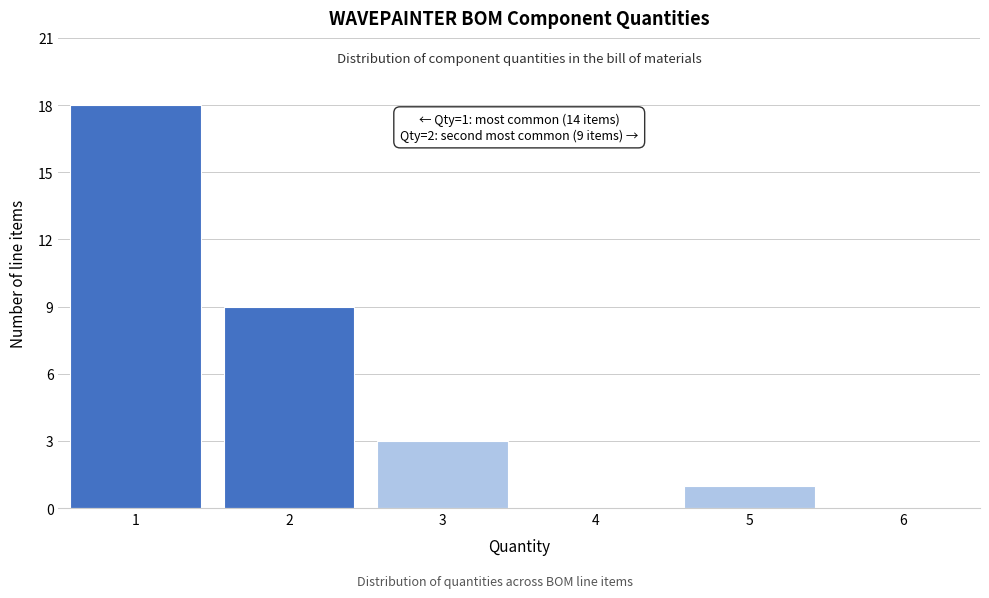

Reading left to right, transcribe all the data shown in this chart.

1=18	2=9	3=3	4=0	5=1	6=0